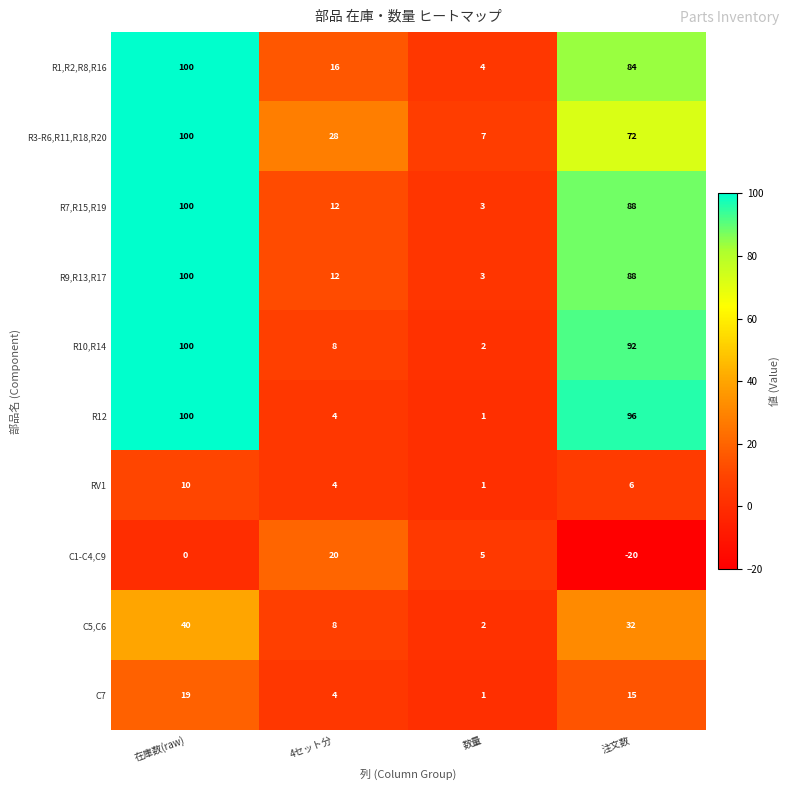

Which series has the largest total across all categories?

R3-R6,R11,R18,R20